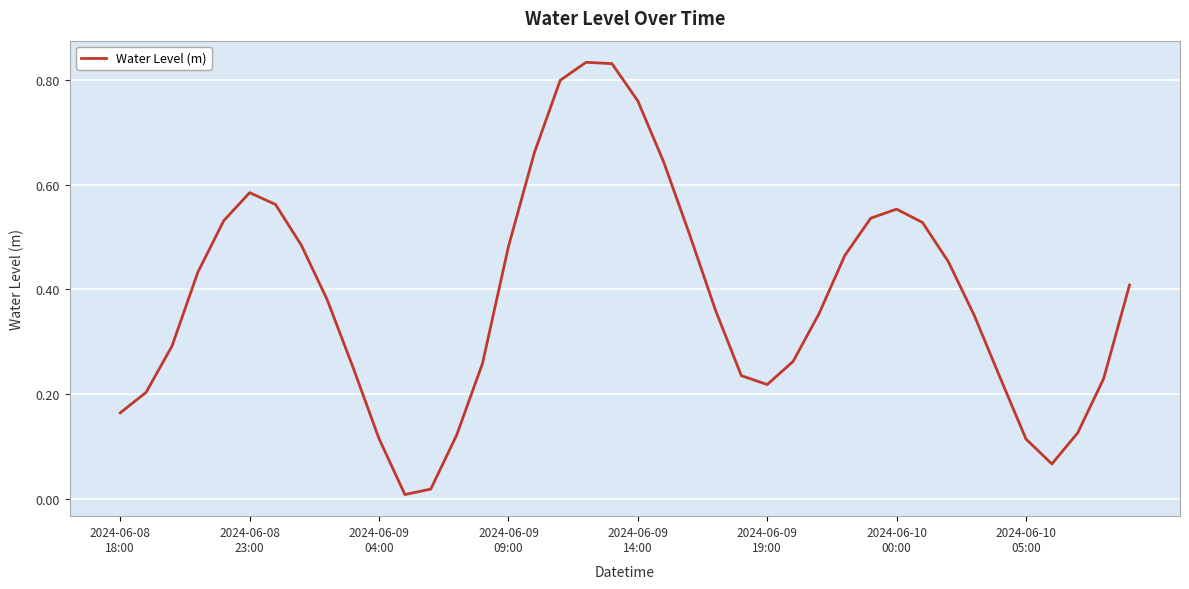

What is the maximum value shown in the chart?

0.8